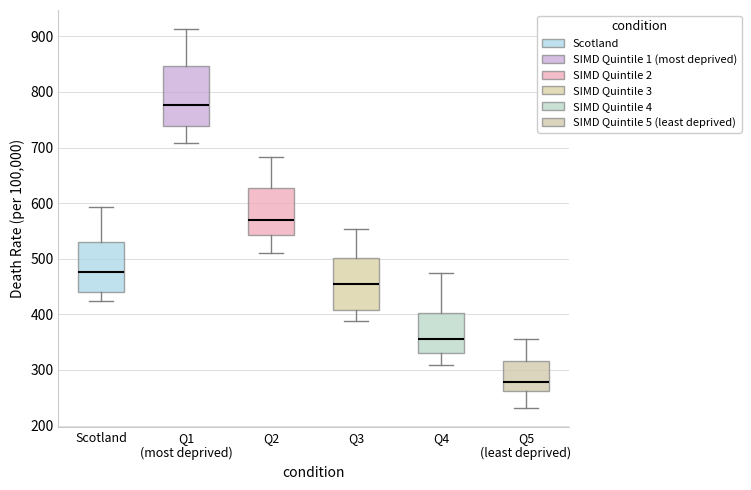

Reading left to right, read every box against the y-axis: the position of its median line, the range the box covers, and the ends of its whiskers. The values are not printed on the chart, so give them approximately, as read against the axis.

Scotland: median 480, box 440 to 530, whiskers 420 to 590
Q1 (most deprived): median 780, box 740 to 850, whiskers 710 to 910
Q2: median 570, box 540 to 630, whiskers 510 to 680
Q3: median 460, box 410 to 500, whiskers 390 to 550
Q4: median 360, box 330 to 400, whiskers 310 to 470
Q5 (least deprived): median 280, box 260 to 320, whiskers 230 to 360